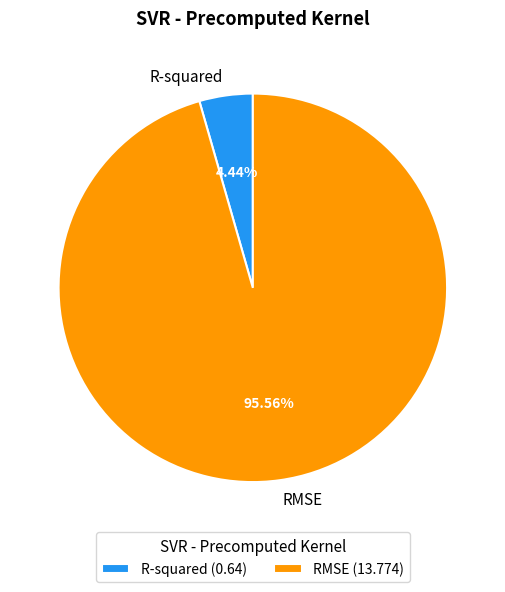

To the nearest percent, what percentage of the pie is R-squared?

4%